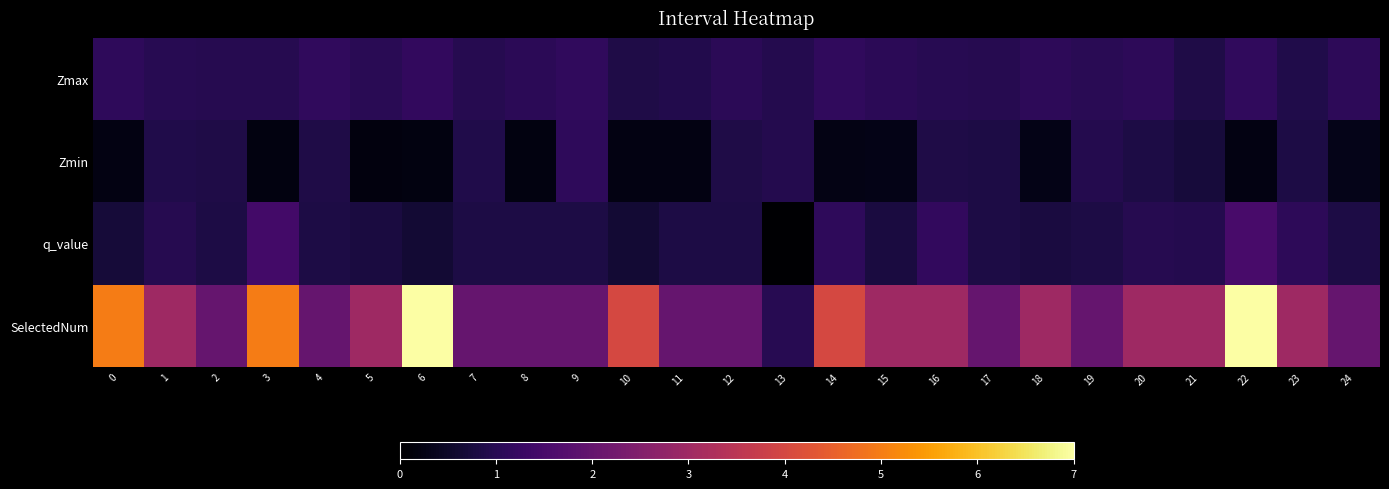

At which category is the sum across all series the highest?

22